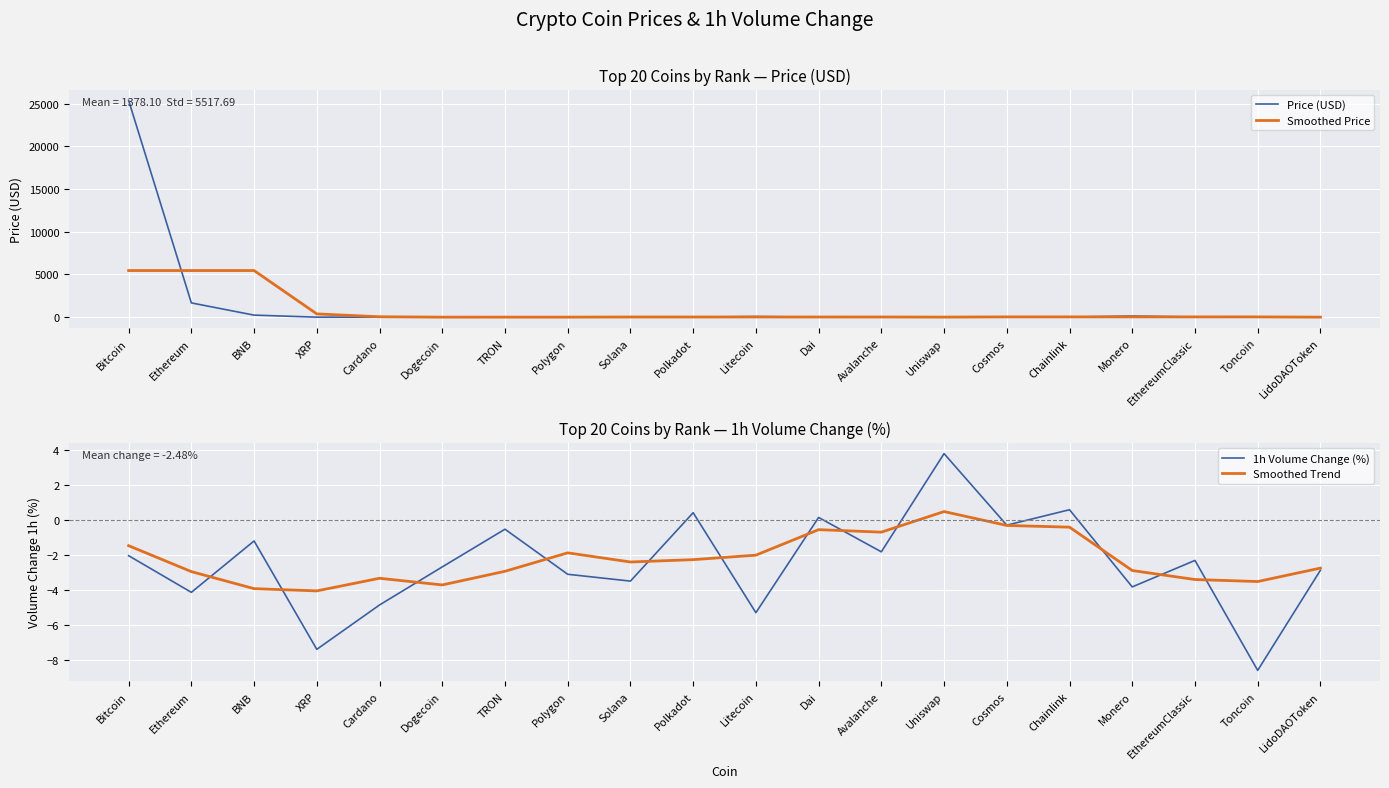

The 1h Volume Change (%) series shows -3.8 at Dogecoin. True or false?

False